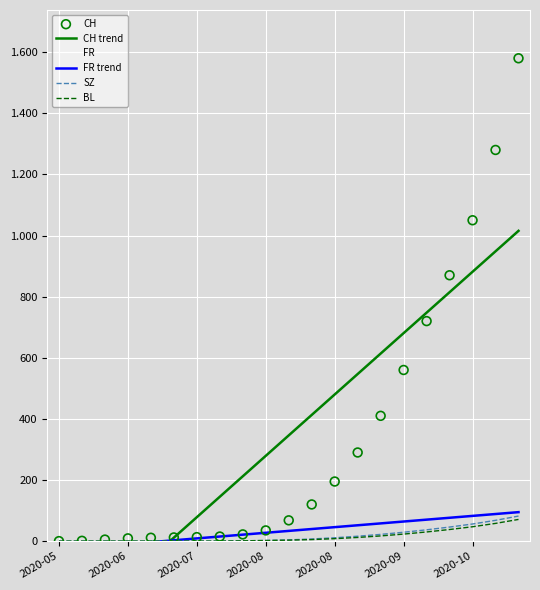

Which series has the largest total across all categories?

CH